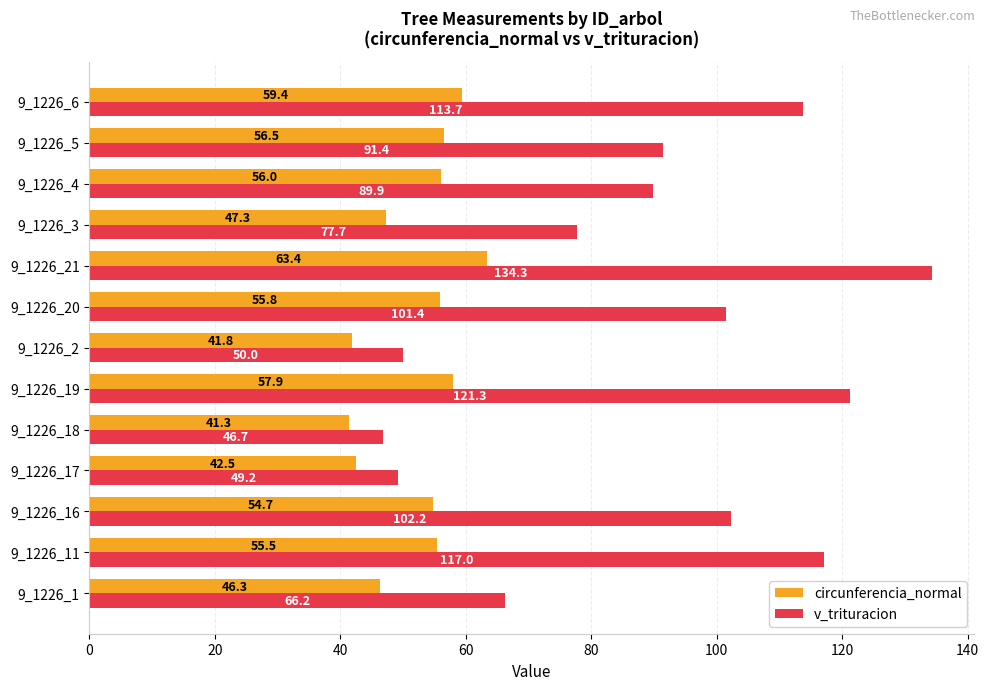

Rank the series by their average value, from highest to lowest.

v_trituracion, circunferencia_normal